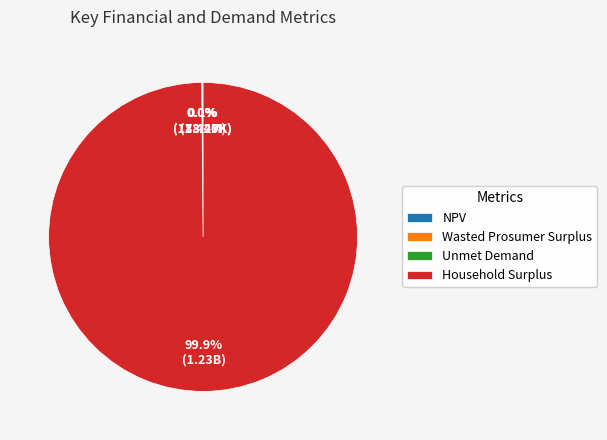

What portion of the pie excludes Household Surplus?

0.1%